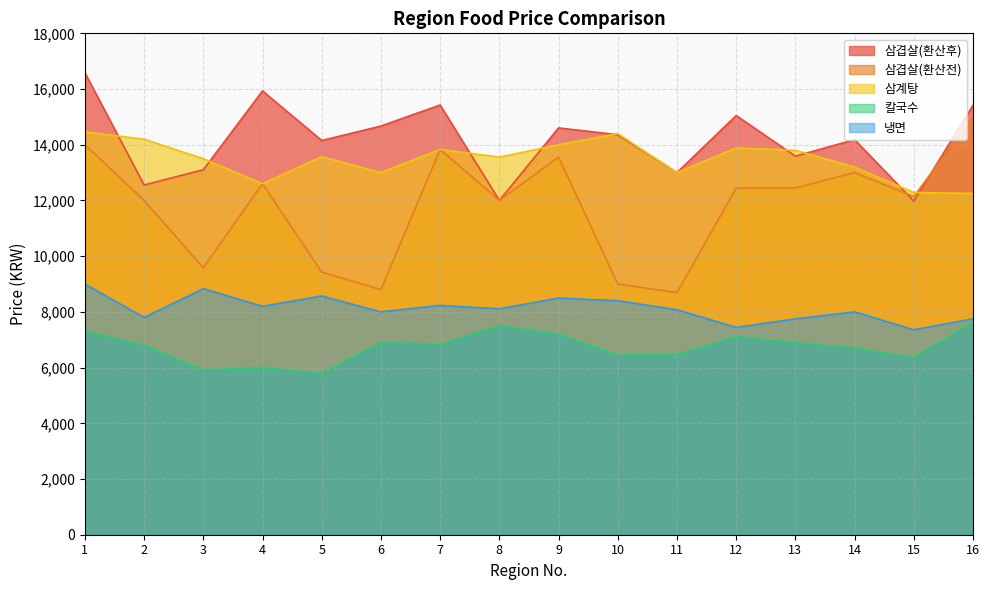

Which series ends up on top after the final intersection of 삼겹살(환산후) and 삼겹살(환산전)?

삼겹살(환산후)